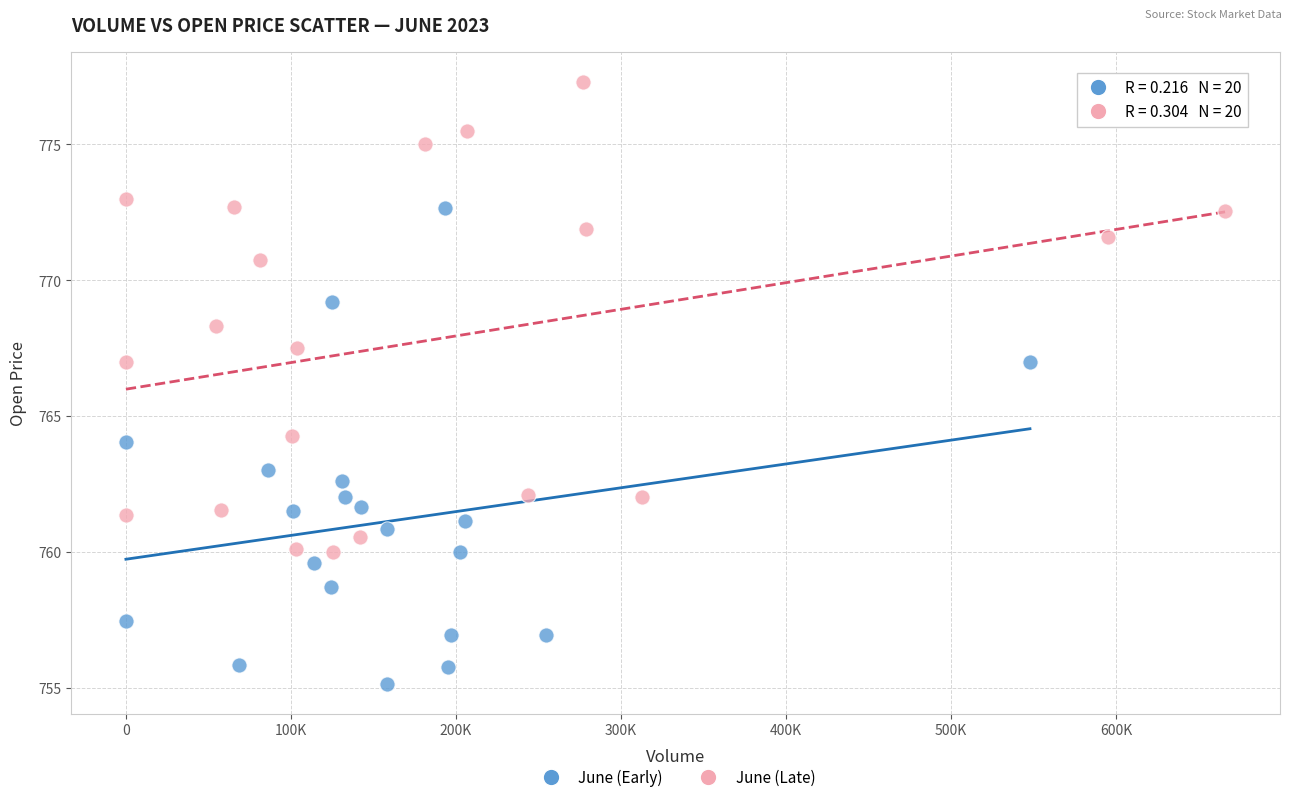

What are all the series names shown in the legend?

June (Early), June (Late)